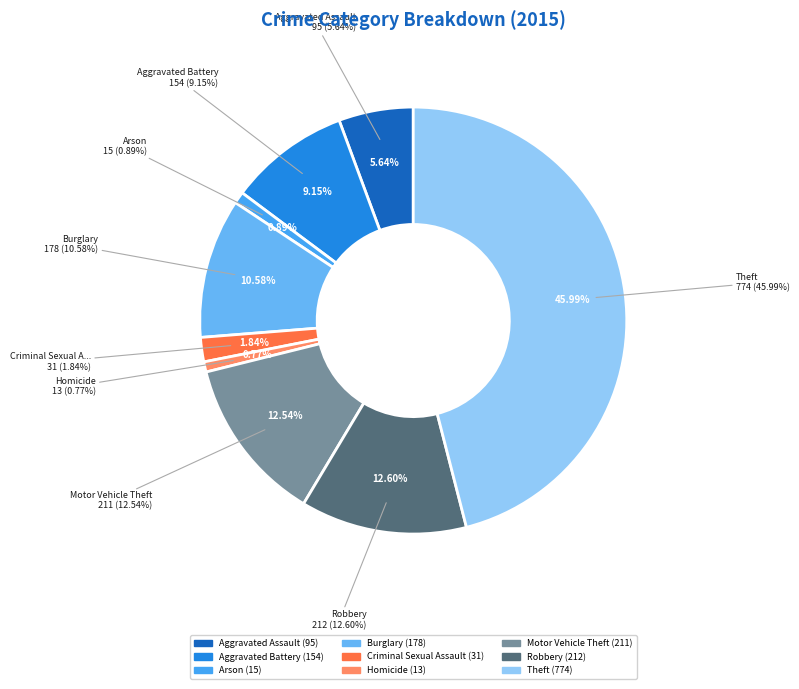

What is the total percentage of Motor Vehicle Theft and Theft?

58.5%